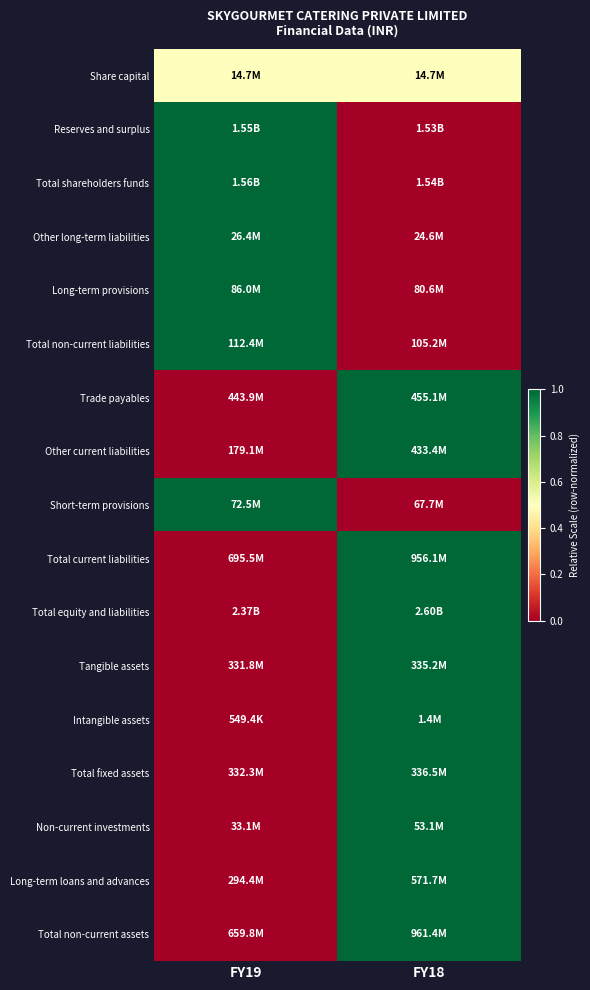

At which category is the sum across all series the highest?

FY18